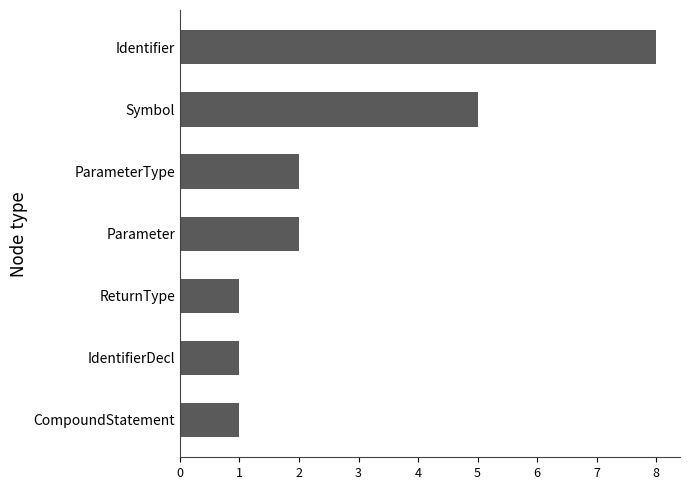

True or false: the data shows 2 at Symbol.

False